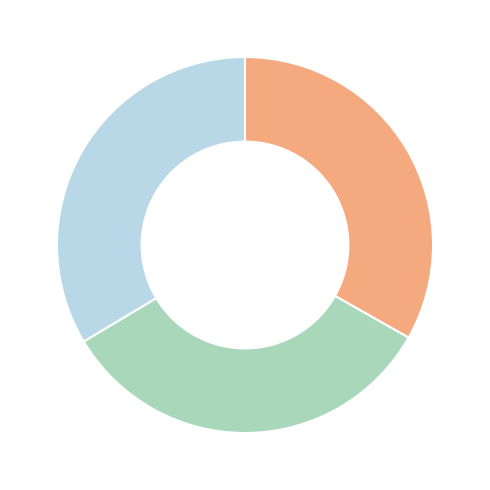

Does any single category account for the majority?

No